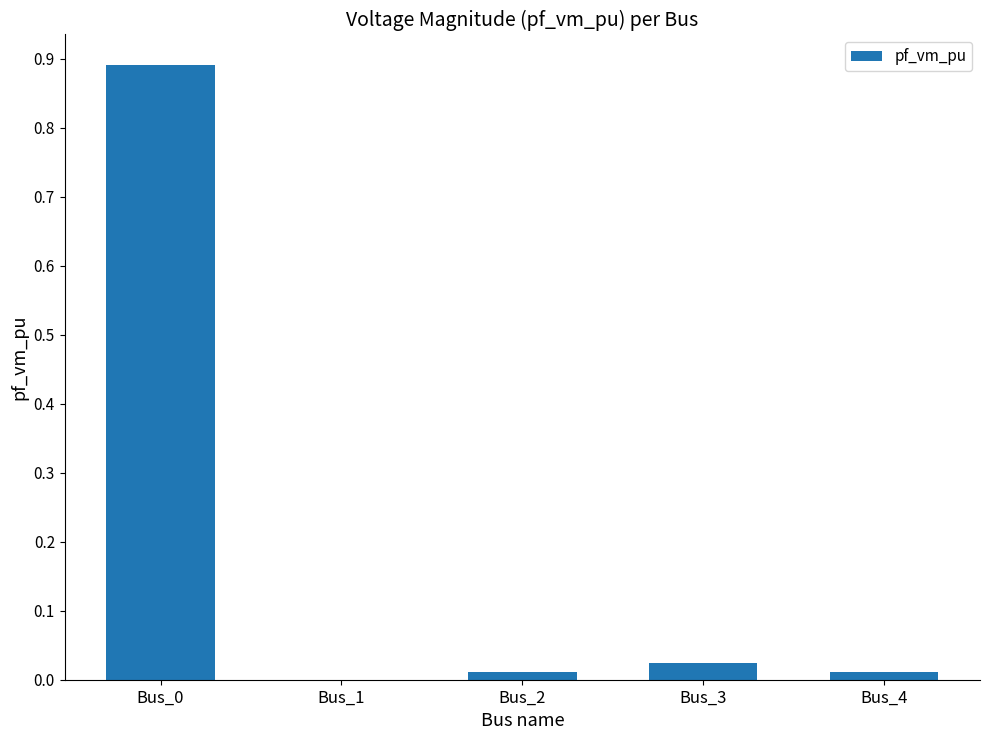

Which has a higher value, Bus_3 or Bus_4?

Bus_3